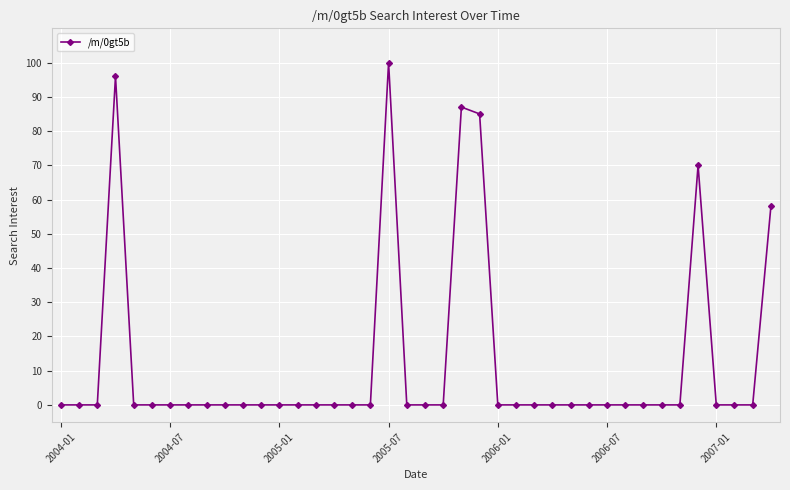

What is the average value?

12